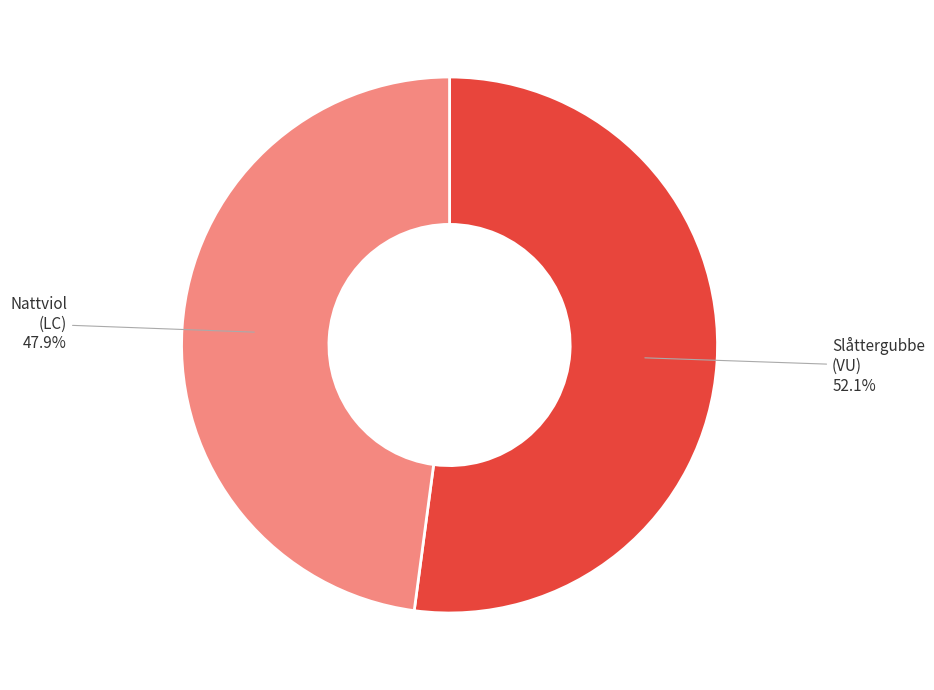

What is the smallest slice in the pie chart?

Nattviol (LC)